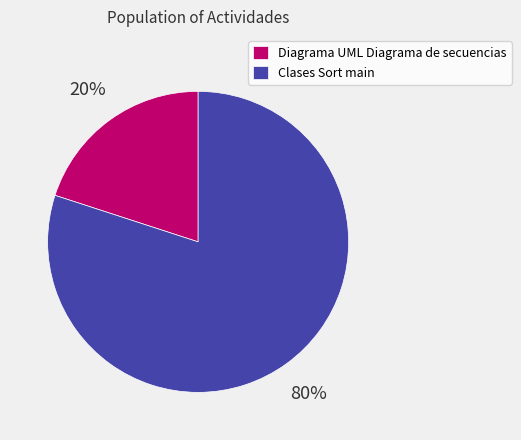

What is the majority slice?

Clases Sort main